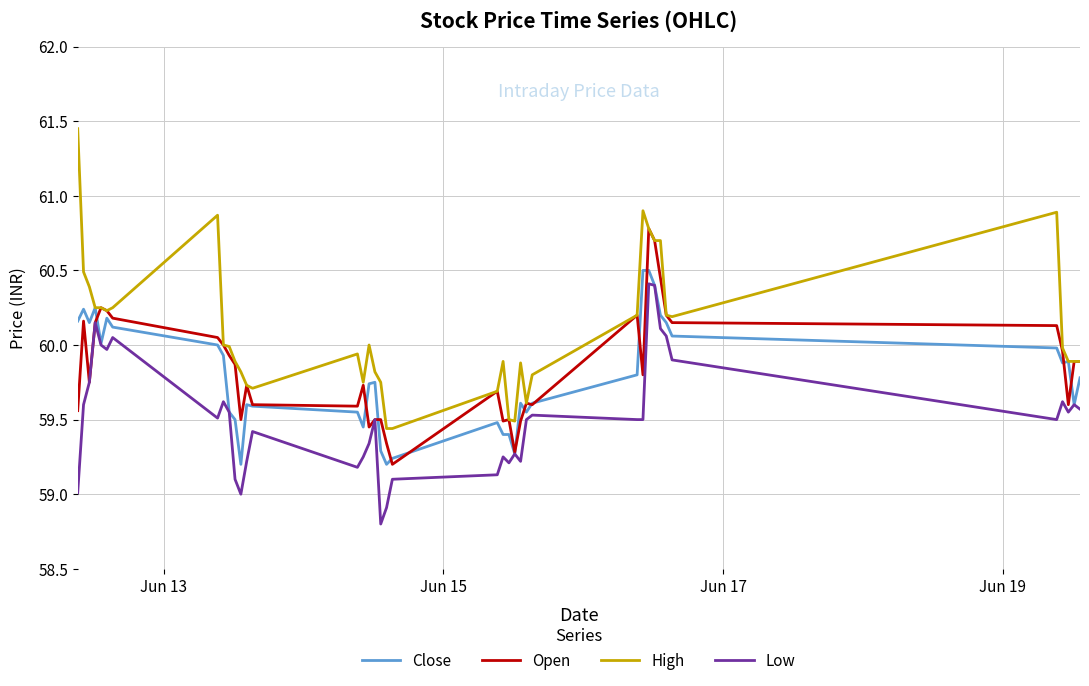

What is the smallest value displayed?

58.8